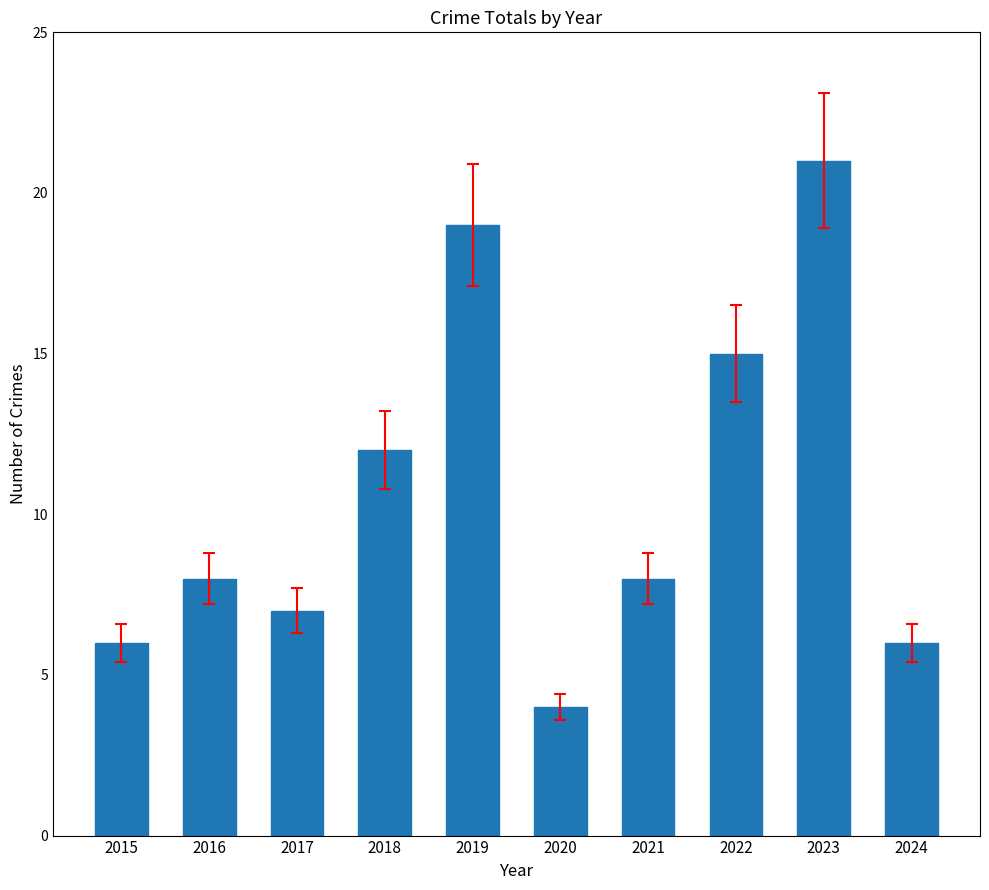

At which category does the chart reach its minimum across all series?

2020